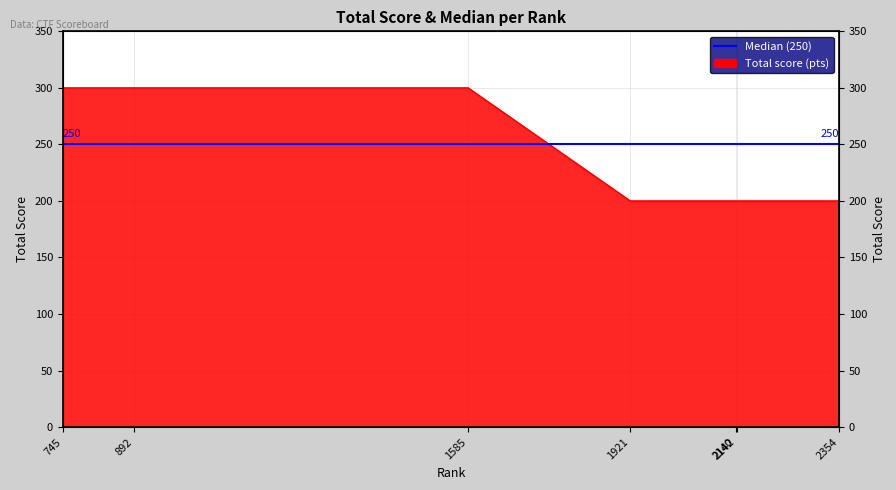

What is the sum of all values?

1700